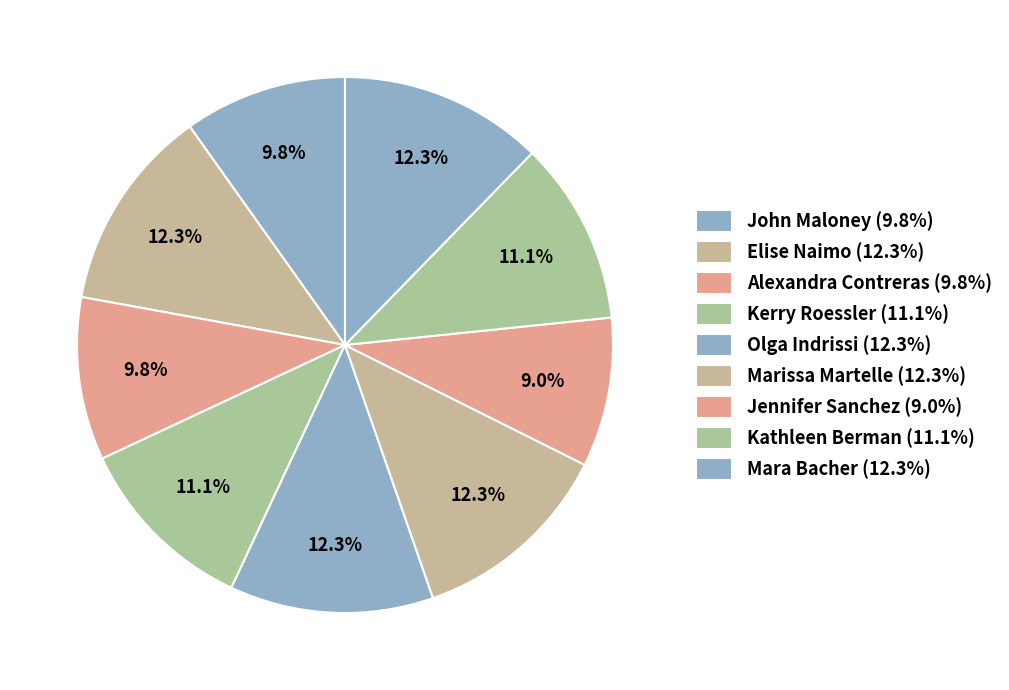

Does Alexandra Contreras represent more than half of the total?

No